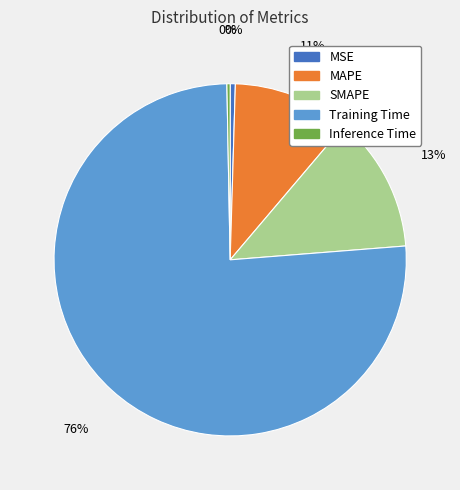

To the nearest percent, what is the average slice percentage?

20%